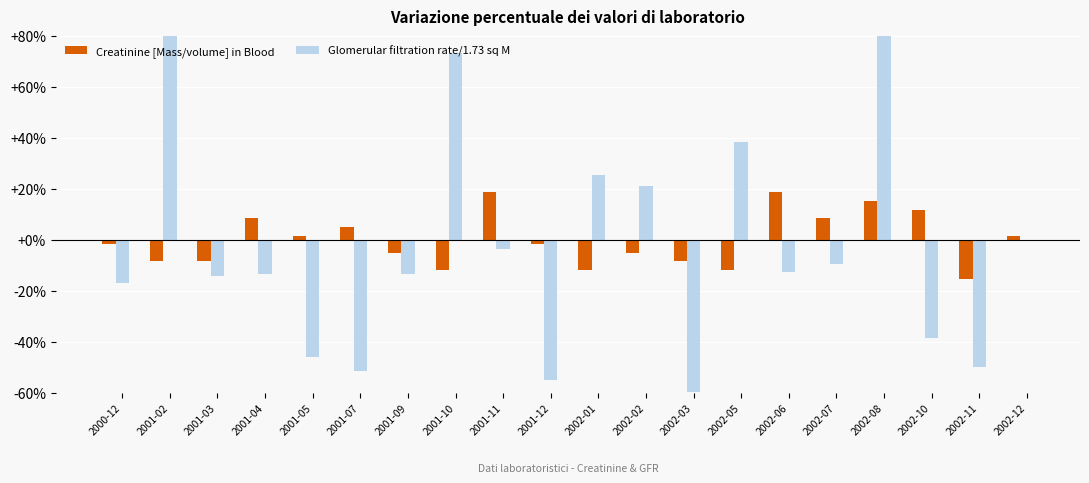

Reading left to right, extract all data points from this chart.

Creatinine [Mass/volume] in Blood: -1.7	-8.5	-8.5	8.5	1.7	5.1	-5.1	-11.9	18.6	-1.7	-11.9	-5.1	-8.5	-11.9	18.6	8.5	15.3	11.9	-15.3	1.7
Glomerular filtration rate/1.73 sq M: -17.0	115.3	-14.0	-13.3	-46.2	-51.4	-13.3	73.4	-3.6	-55.2	25.6	21.1	-59.6	38.3	-12.5	-9.6	110.8	-38.7	-49.9	0.0